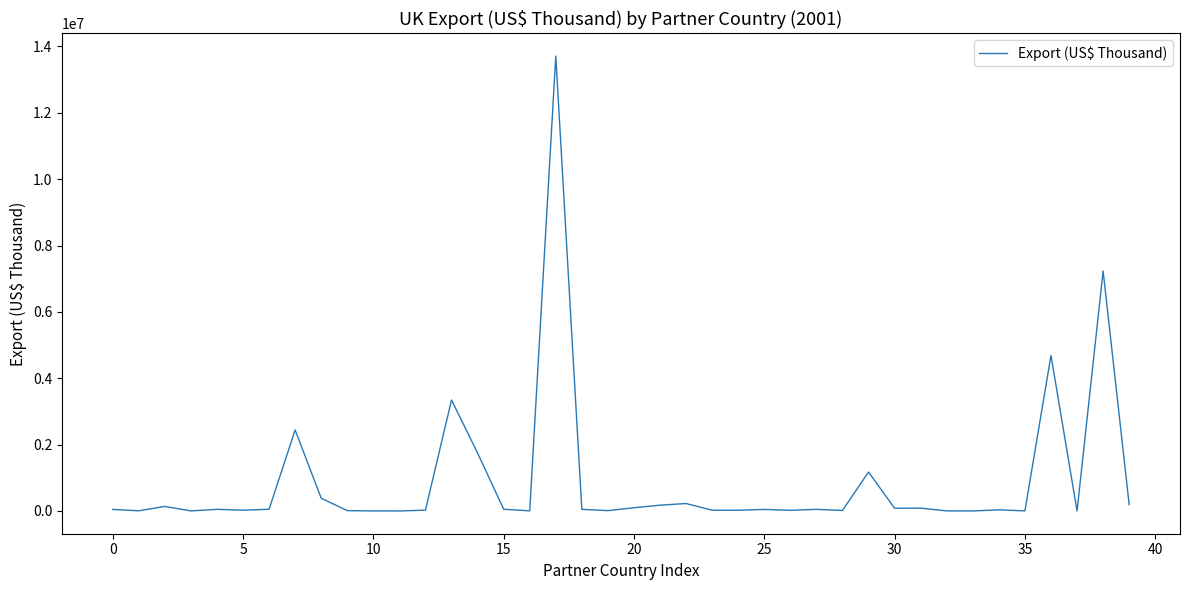

What is the difference between the maximum and minimum values?

13710348.4